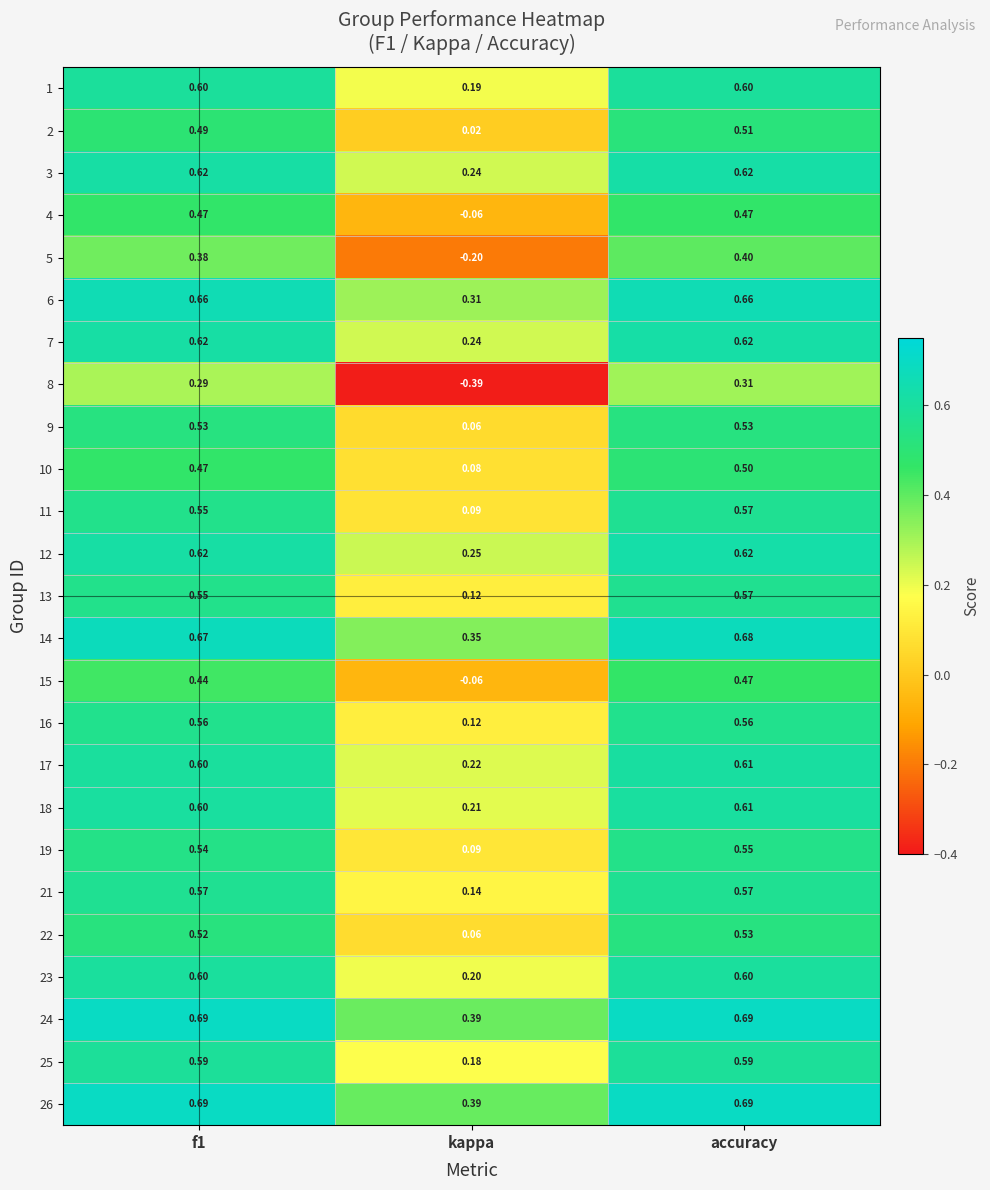

Which category has the highest value in the 2 series?

accuracy